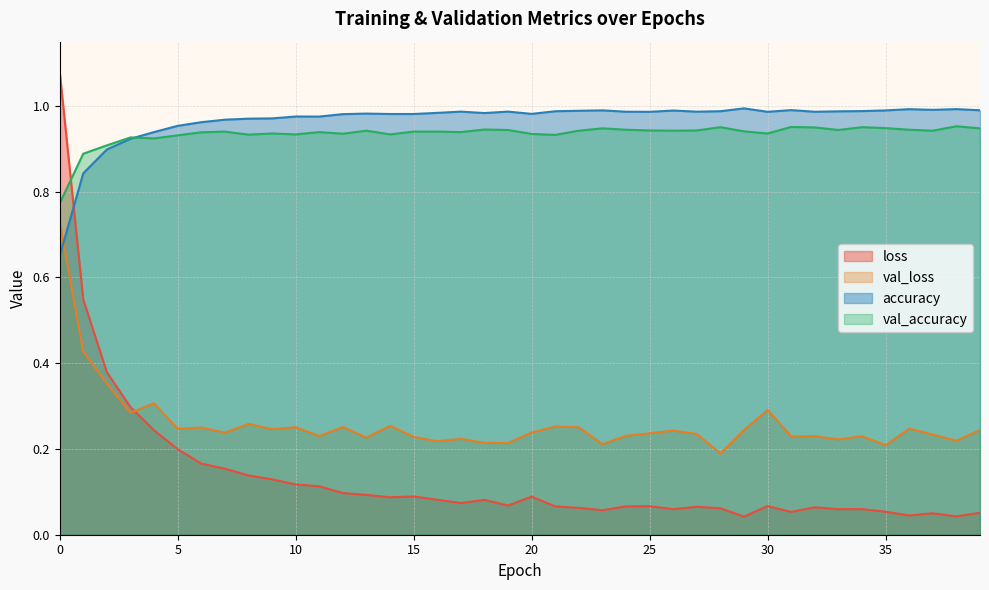

Count the val_accuracy values in the range 0 to 1.

40